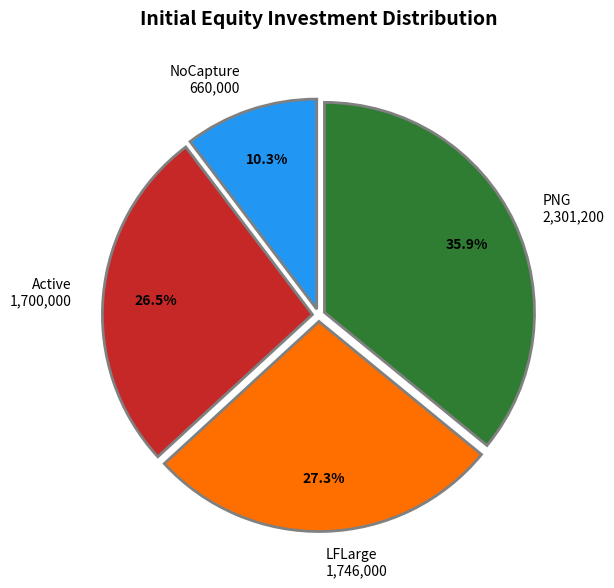

How many segments does this pie chart have?

4